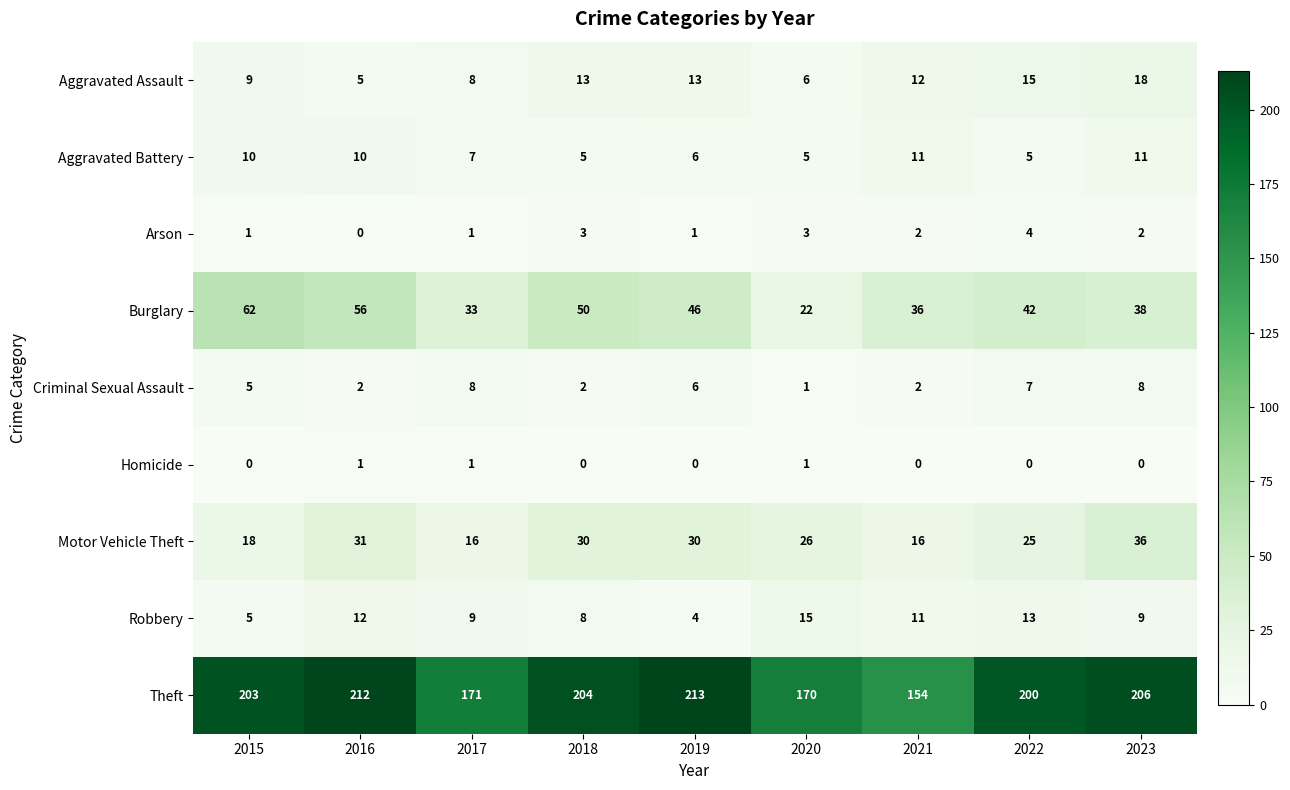

At which category is the sum across all series the highest?

2016